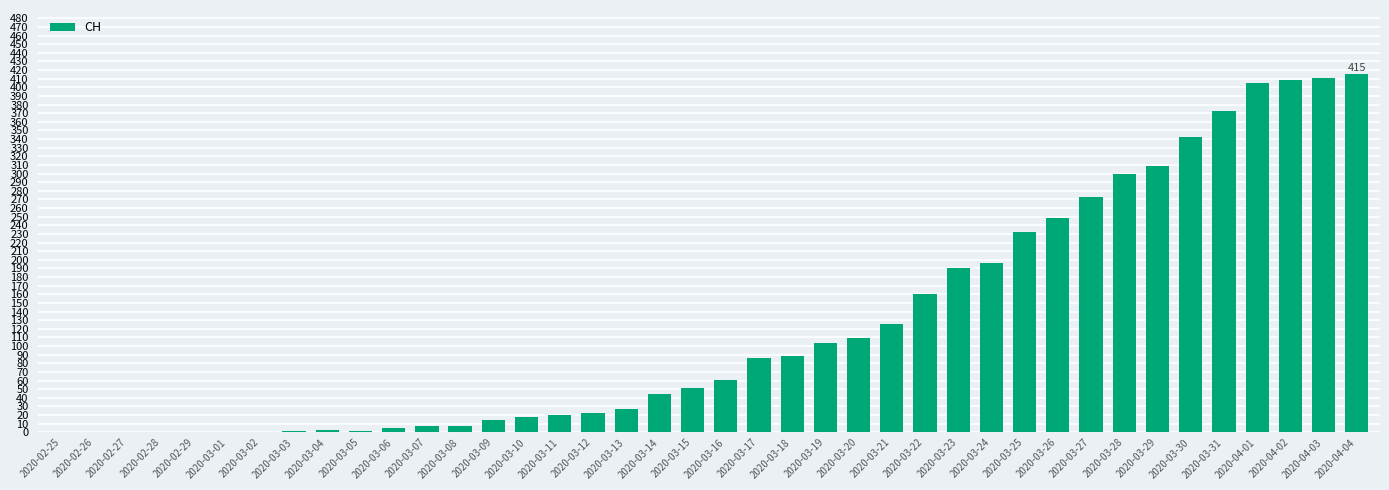

Which label corresponds to the largest value in the chart?

2020-04-04